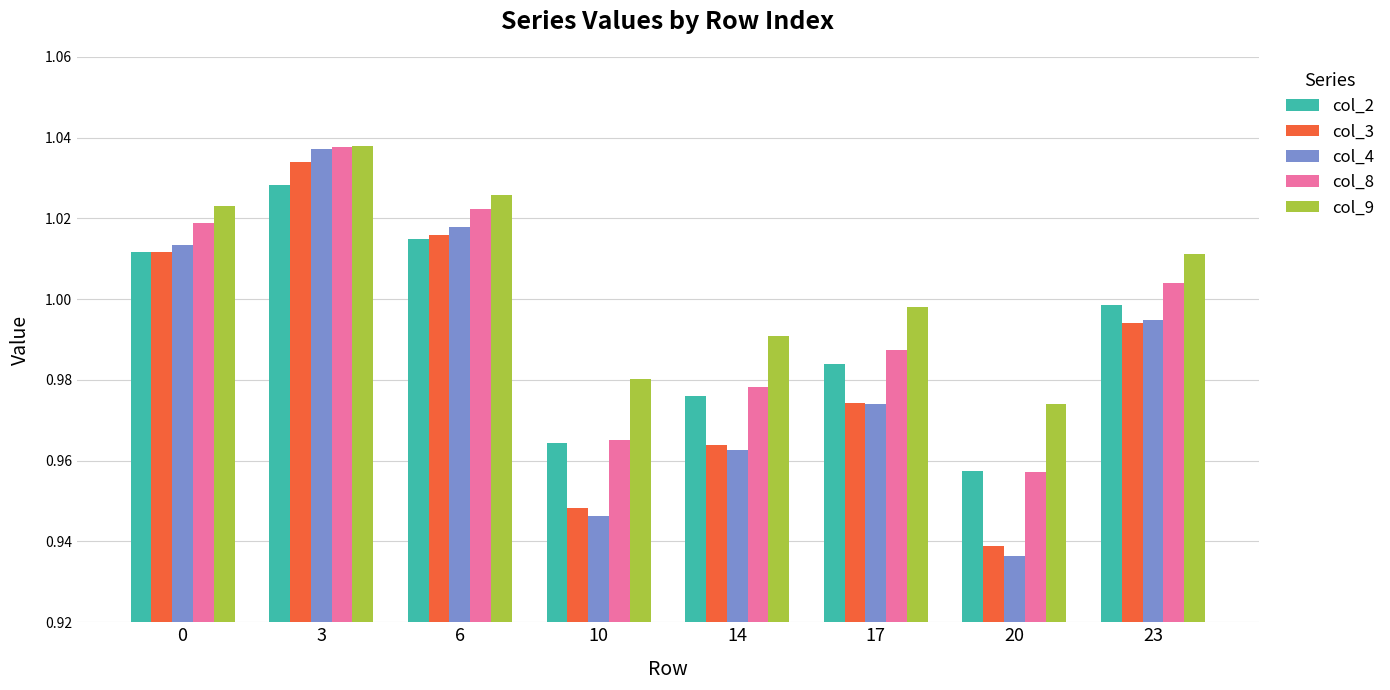

At which category is the sum across all series the highest?

3